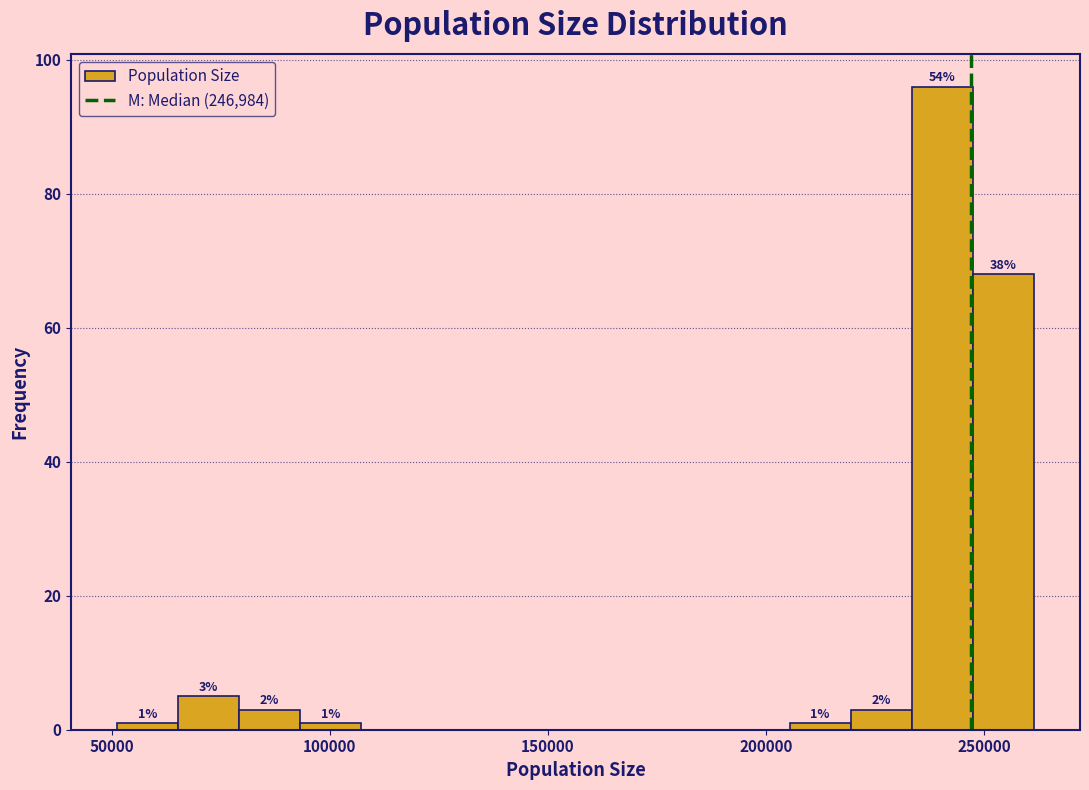

Around what value on the x-axis is the tallest bar? Give the approximate position of its centre, as read against the axis.

240000